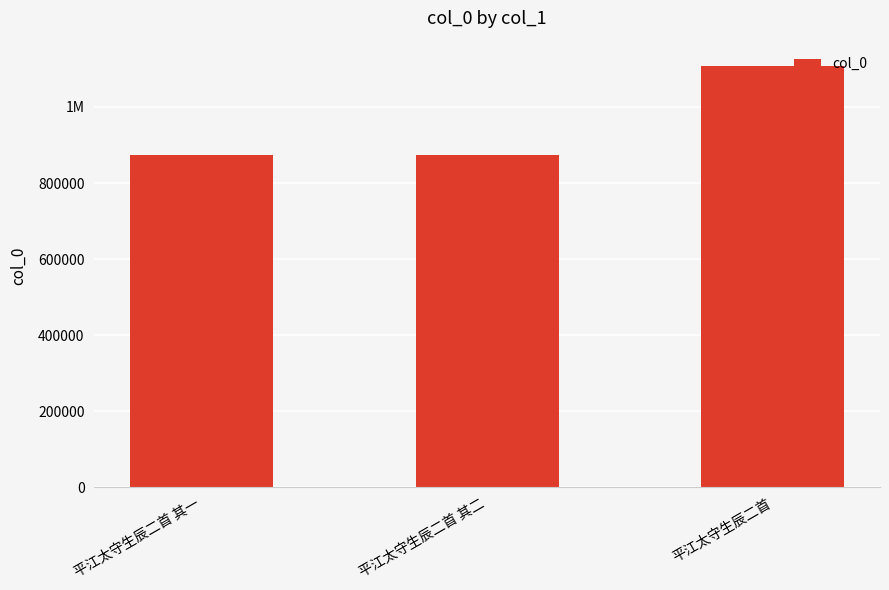

Which label corresponds to the smallest value in the chart?

平江太守生辰二首 其二